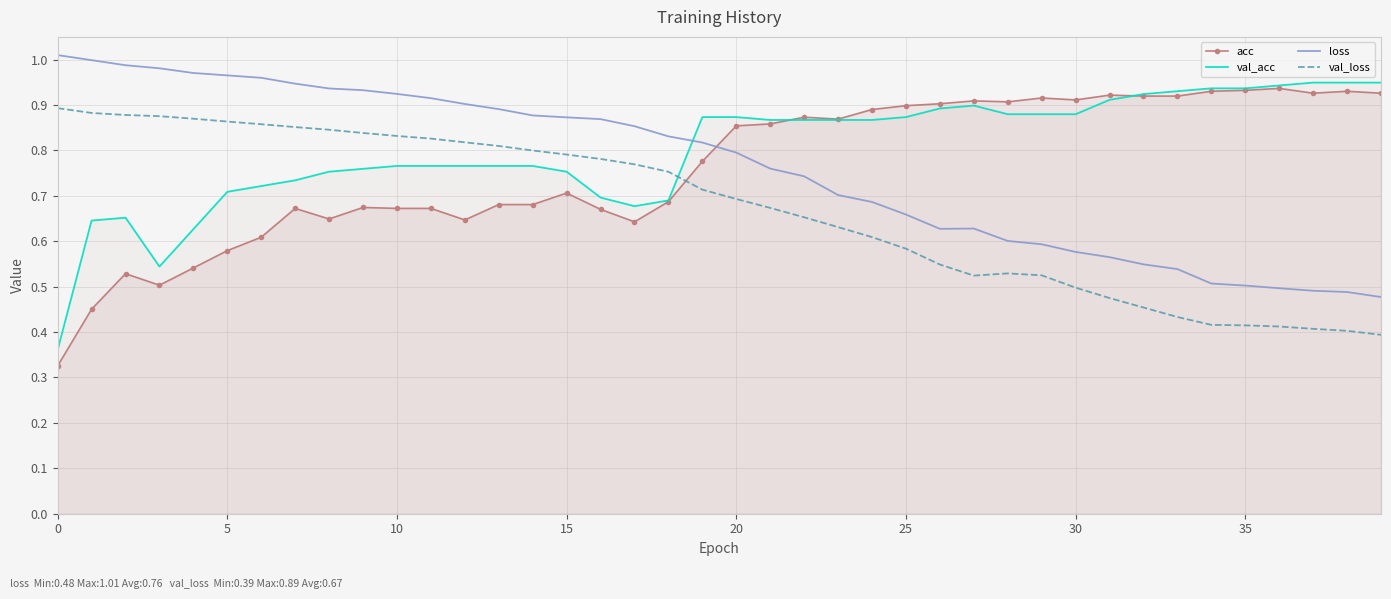

Reading left to right, extract all data points from this chart.

acc: 0.3	0.5	0.5	0.5	0.5	0.6	0.6	0.7	0.6	0.7	0.7	0.7	0.6	0.7	0.7	0.7	0.7	0.6	0.7	0.8	0.9	0.9	0.9	0.9	0.9	0.9	0.9	0.9	0.9	0.9	0.9	0.9	0.9	0.9	0.9	0.9	0.9	0.9	0.9	0.9
val_acc: 0.4	0.6	0.7	0.5	0.6	0.7	0.7	0.7	0.8	0.8	0.8	0.8	0.8	0.8	0.8	0.8	0.7	0.7	0.7	0.9	0.9	0.9	0.9	0.9	0.9	0.9	0.9	0.9	0.9	0.9	0.9	0.9	0.9	0.9	0.9	0.9	0.9	0.9	0.9	0.9
loss: 1.0	1.0	1.0	1.0	1.0	1.0	1.0	0.9	0.9	0.9	0.9	0.9	0.9	0.9	0.9	0.9	0.9	0.9	0.8	0.8	0.8	0.8	0.7	0.7	0.7	0.7	0.6	0.6	0.6	0.6	0.6	0.6	0.5	0.5	0.5	0.5	0.5	0.5	0.5	0.5
val_loss: 0.9	0.9	0.9	0.9	0.9	0.9	0.9	0.9	0.8	0.8	0.8	0.8	0.8	0.8	0.8	0.8	0.8	0.8	0.8	0.7	0.7	0.7	0.7	0.6	0.6	0.6	0.5	0.5	0.5	0.5	0.5	0.5	0.5	0.4	0.4	0.4	0.4	0.4	0.4	0.4